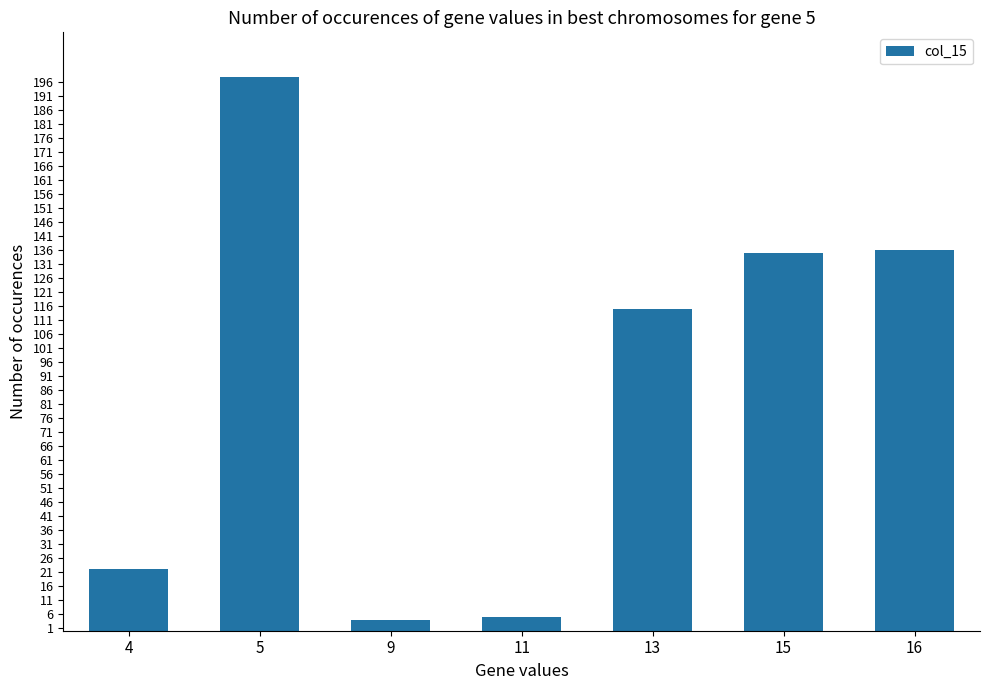

What is the change in value from 4 to 9?

-18